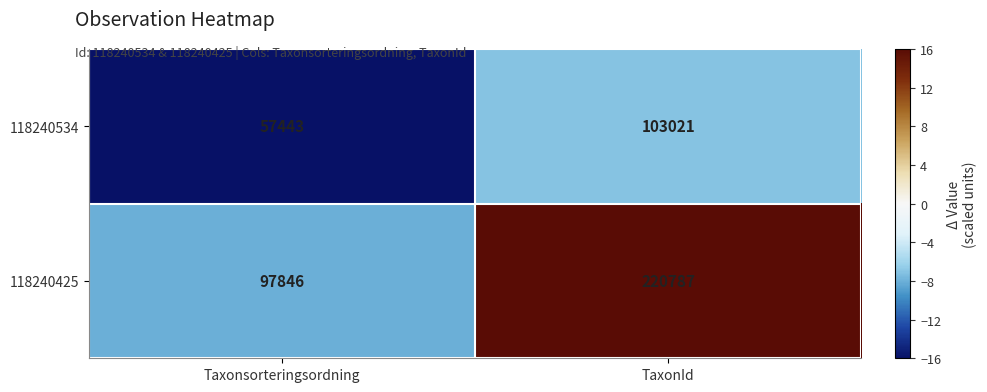

True or false: 118240425 has a value of 53453 at Taxonsorteringsordning.

False